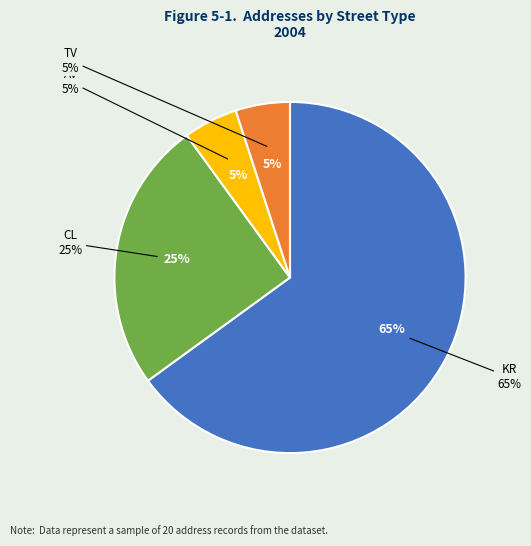

What is the largest slice in the pie chart?

KR